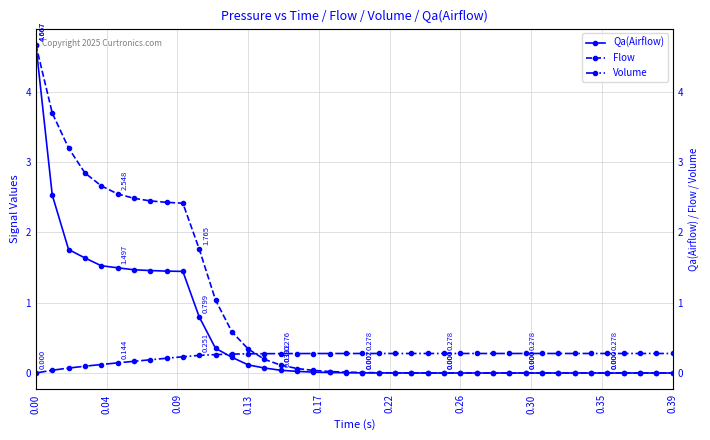

True or false: Volume and Qa(Airflow) intersect in this chart.

True